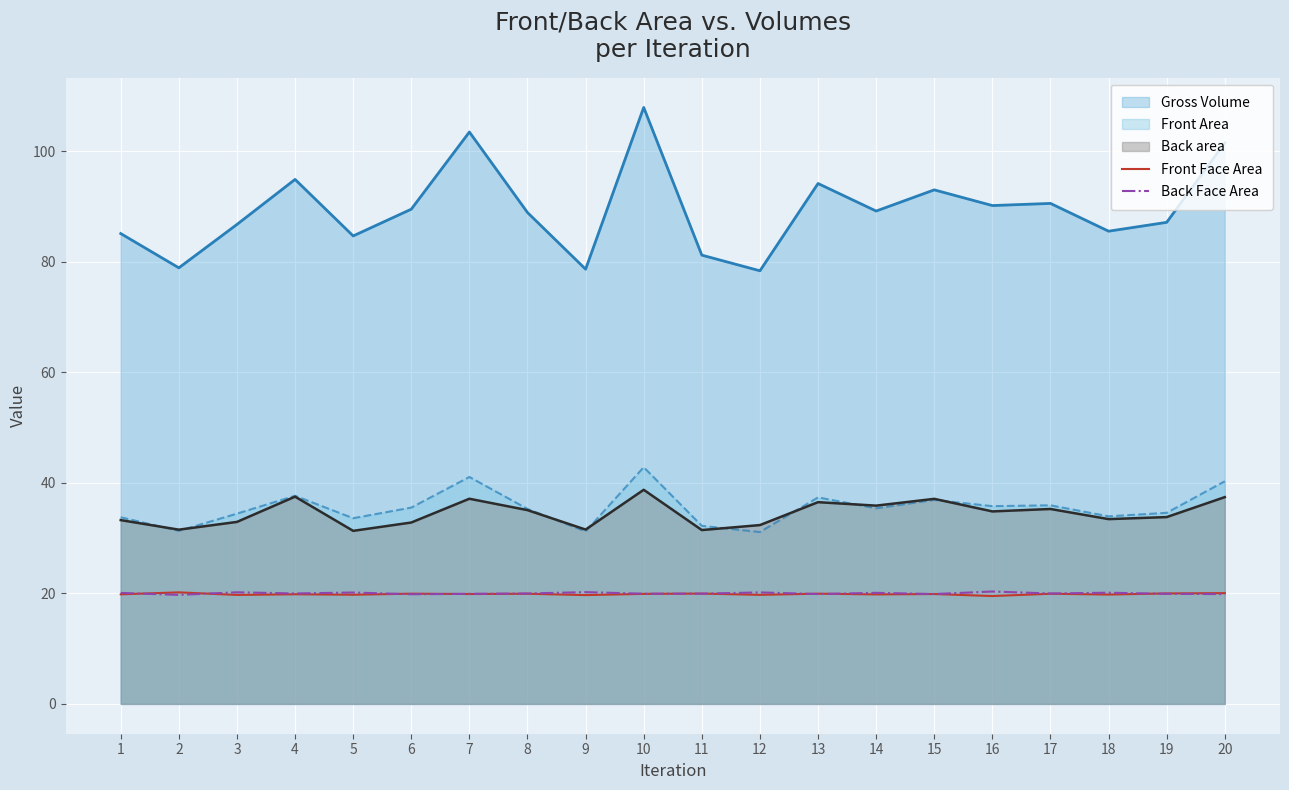

At which category does Back Face Area reach its first local valley?

2